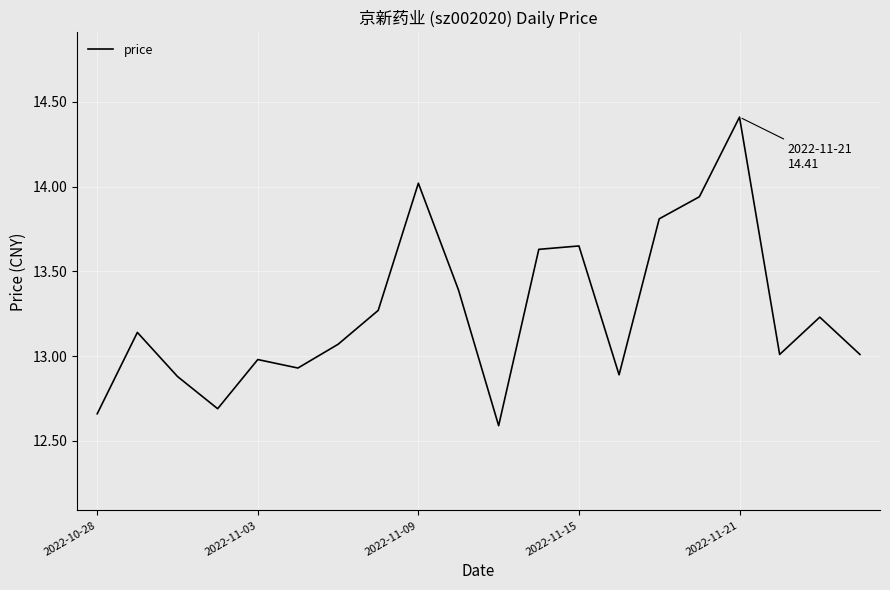

Count the number of categories in the chart.

20